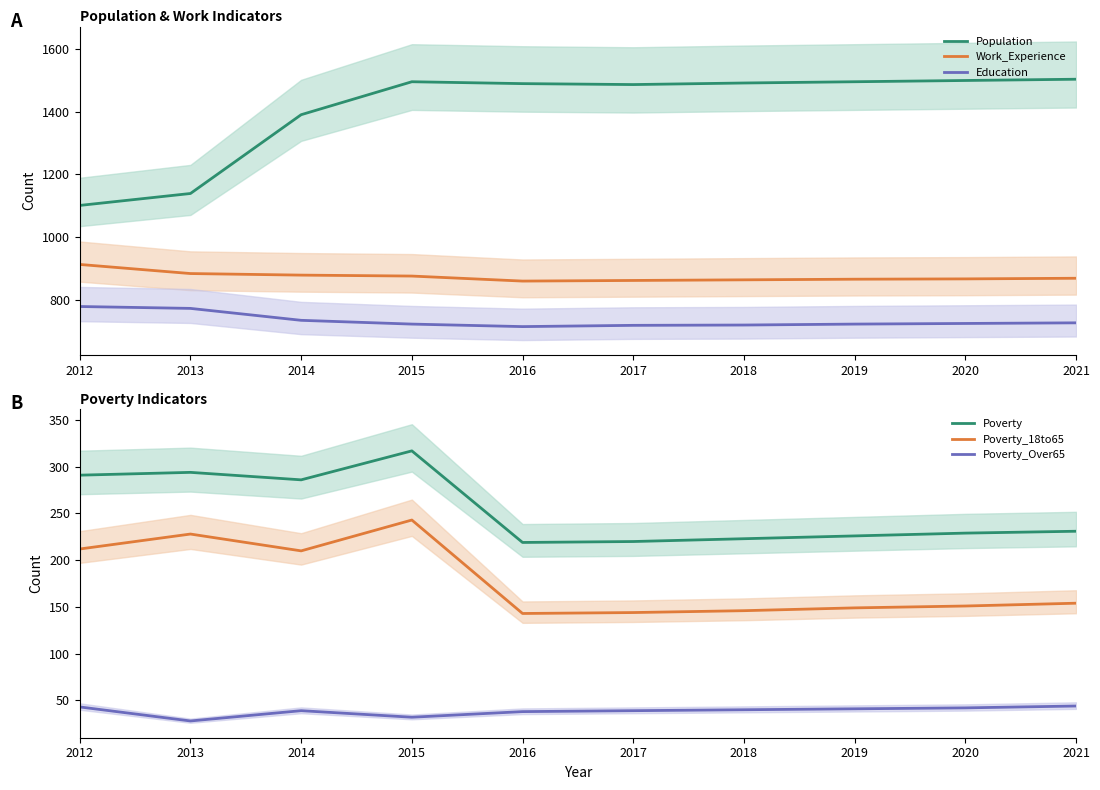

Is this an area chart (filled region under the line)?

No